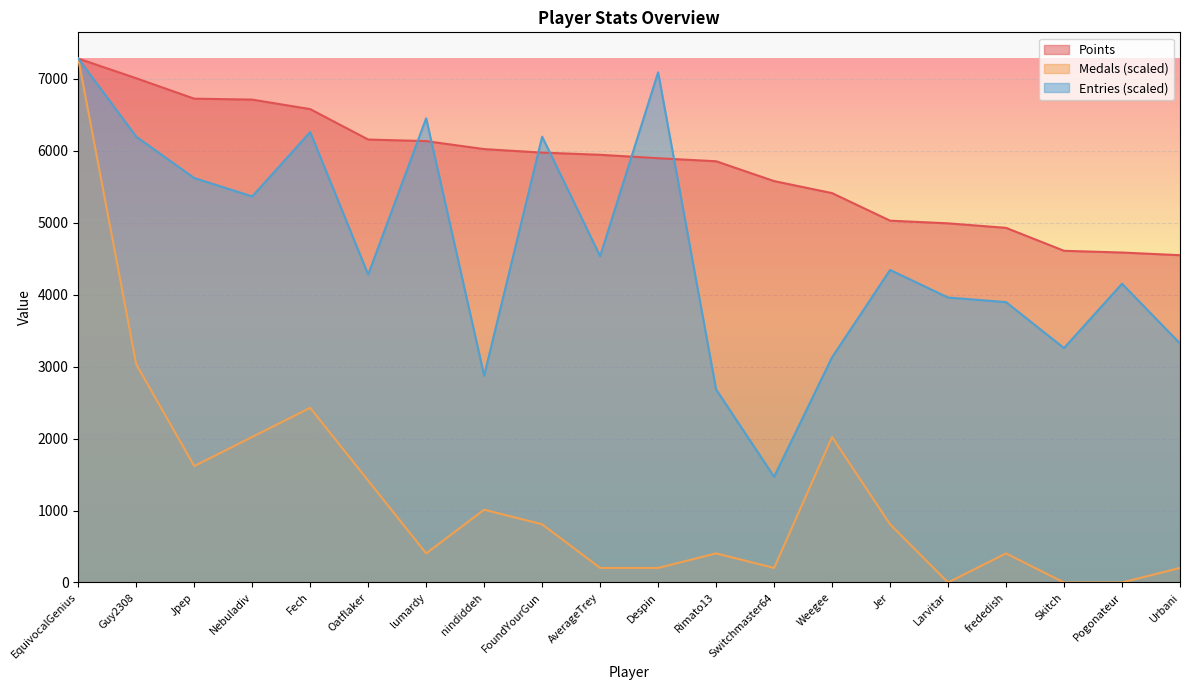

Rank the categories by Medals value from lowest to highest.

Larvitar, Skitch, Pogonateur, AverageTrey, Despin, Switchmaster64, Urbani, lumardy, Rimato13, frededish, FoundYourGun, Jer, nindiddeh, Oatflaker, Jpep, Nebuladiv, Weegee, Fech, Guy2308, EquivocalGenius